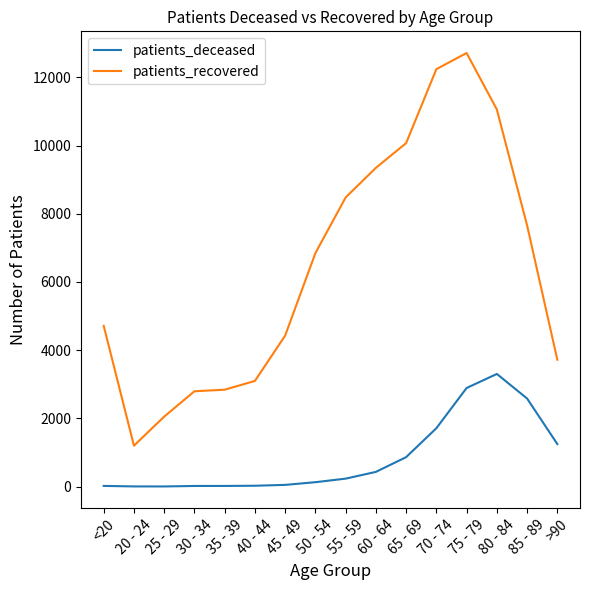

Is this an area chart (filled region under the line)?

No